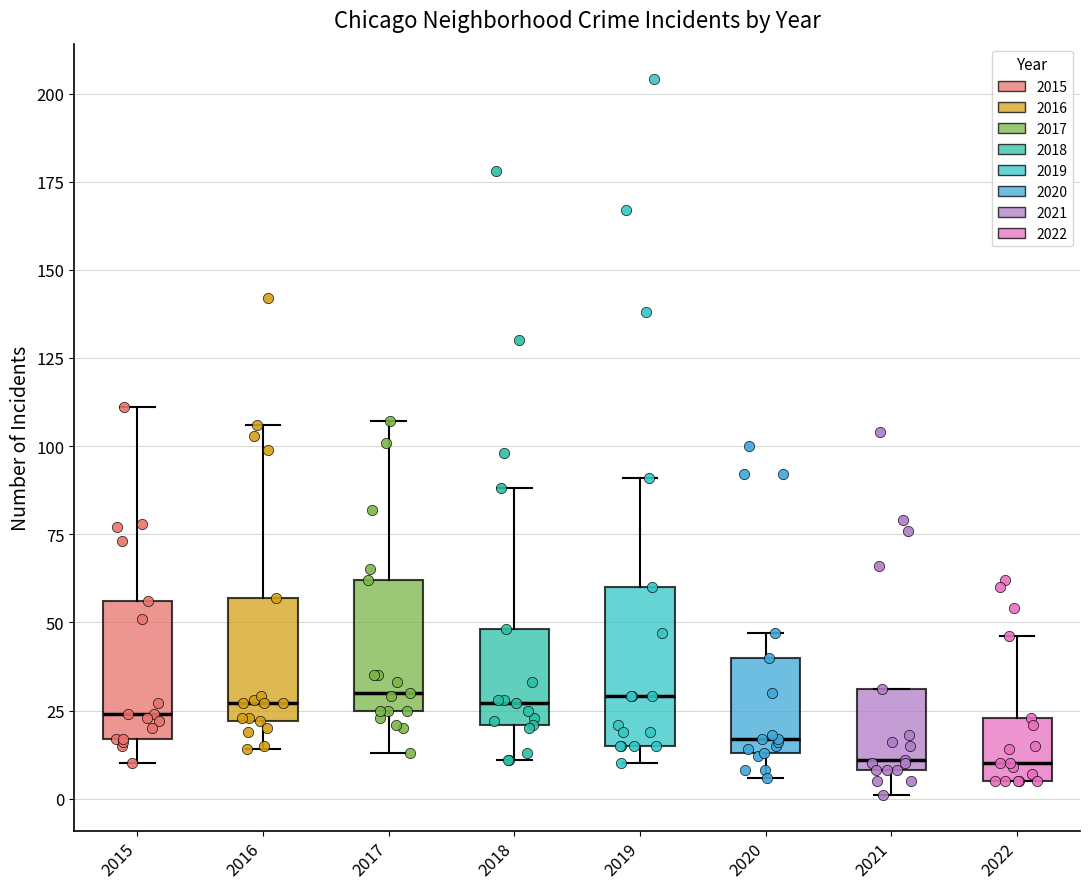

Which box is the tallest, from its lower edge to its upper edge?

2019